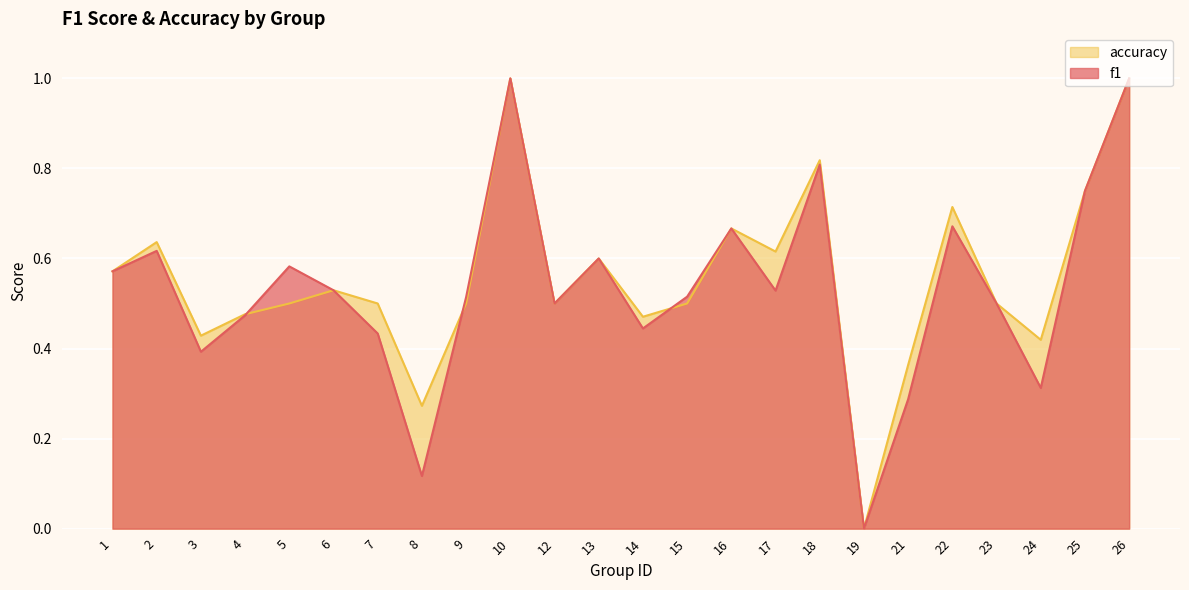

Where is f1 nearest to the value 0?

19